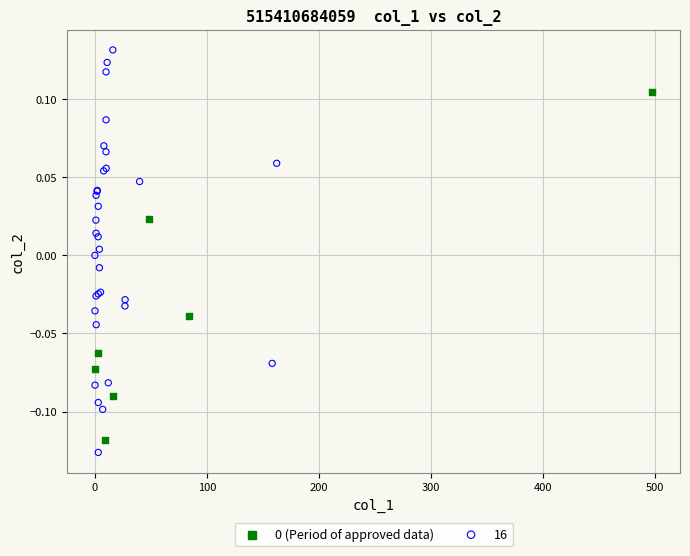

Which series reaches the maximum Y coordinate?

16